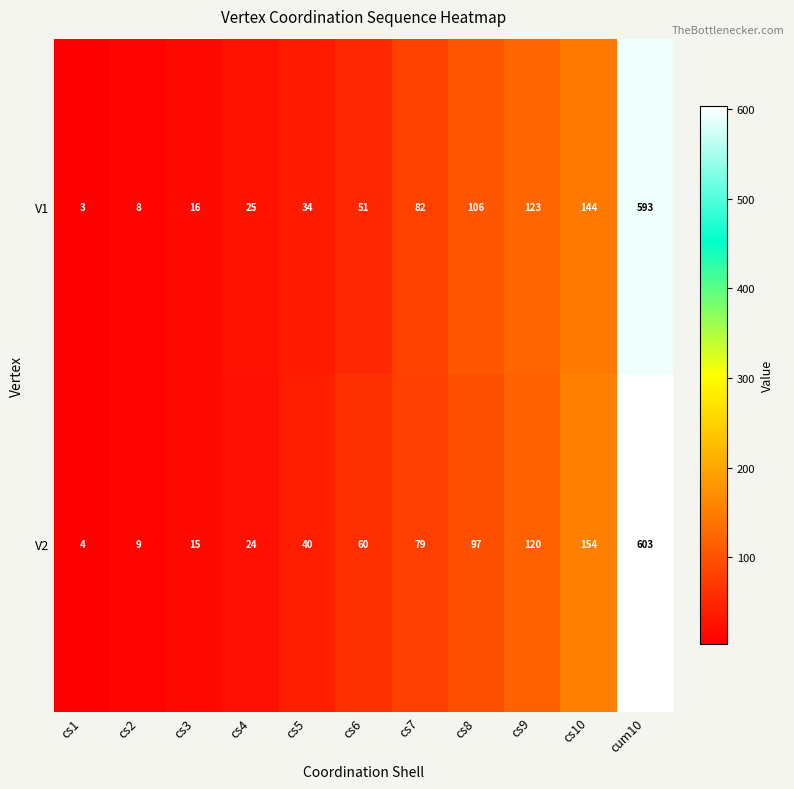

Reading left to right, transcribe all the data shown in this chart.

V1: cs1=3	cs2=8	cs3=16	cs4=25	cs5=34	cs6=51	cs7=82	cs8=106	cs9=123	cs10=144	cum10=593
V2: cs1=4	cs2=9	cs3=15	cs4=24	cs5=40	cs6=60	cs7=79	cs8=97	cs9=120	cs10=154	cum10=603